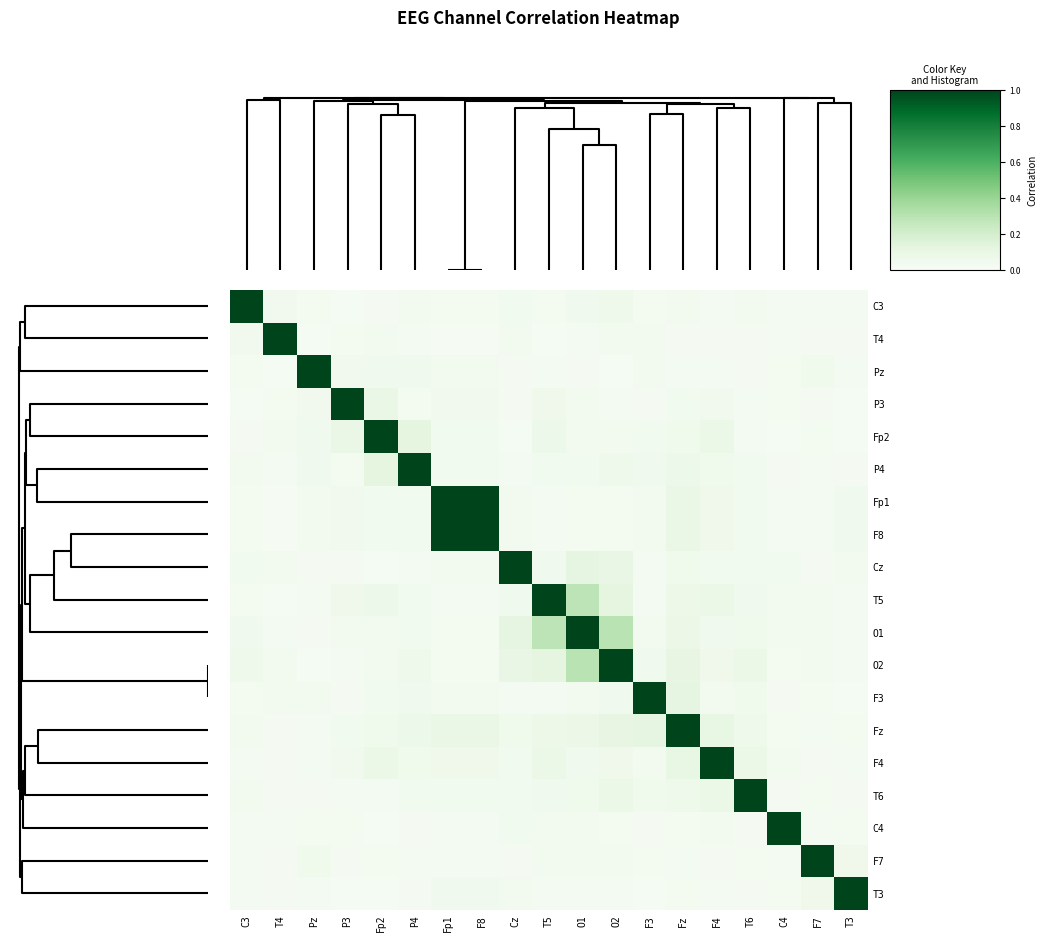

Which series has the largest total across all categories?

Fp1